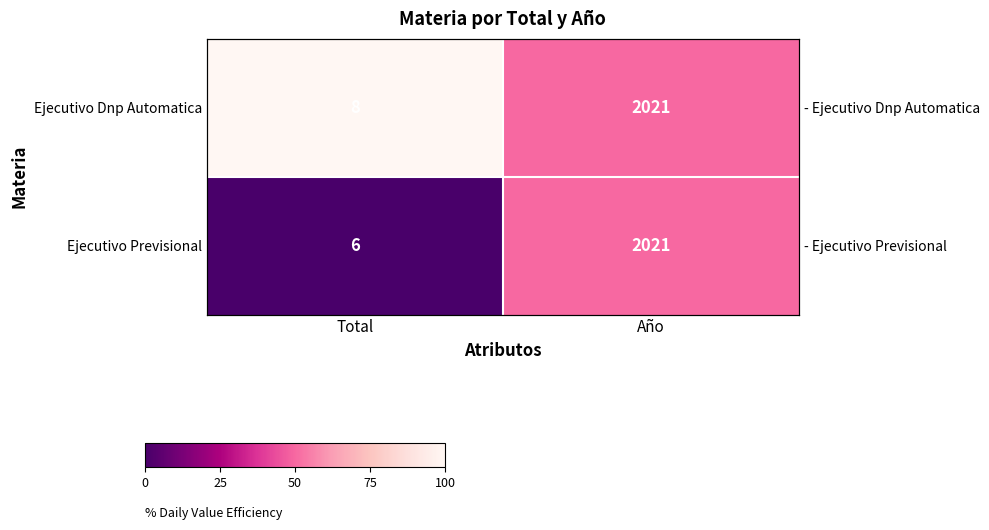

What is the total value across all series at Año?

100